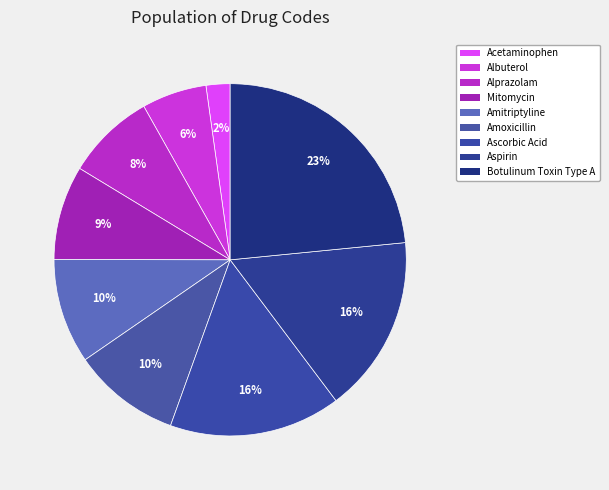

What percentage is the Amitriptyline slice, to the nearest percent?

10%